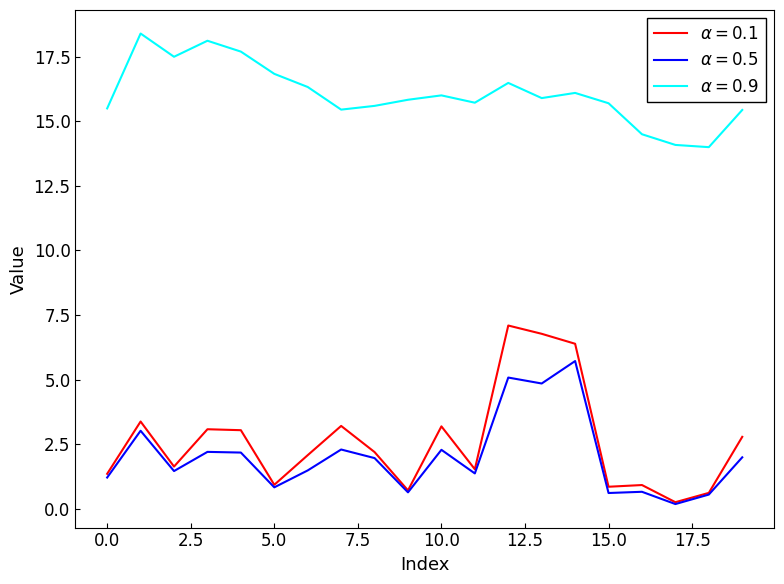

What is the maximum value shown in the chart?

18.4